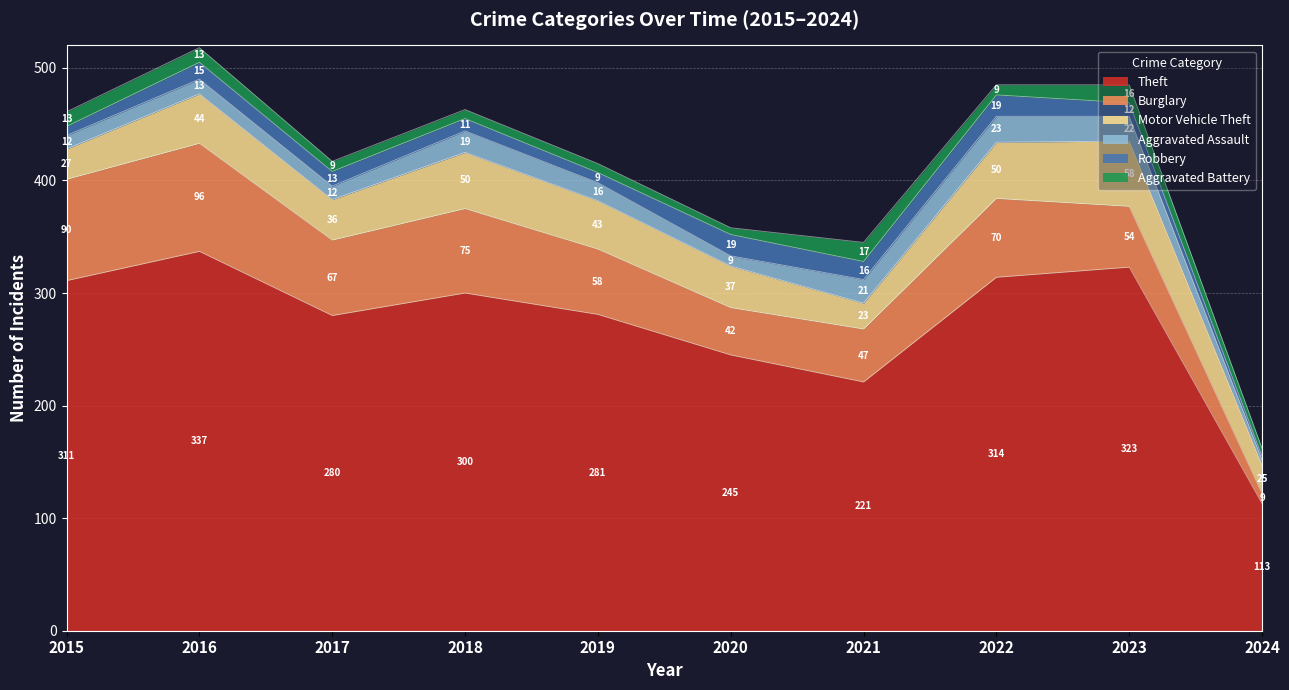

Which has a higher value, 2024 or 2022?

2022